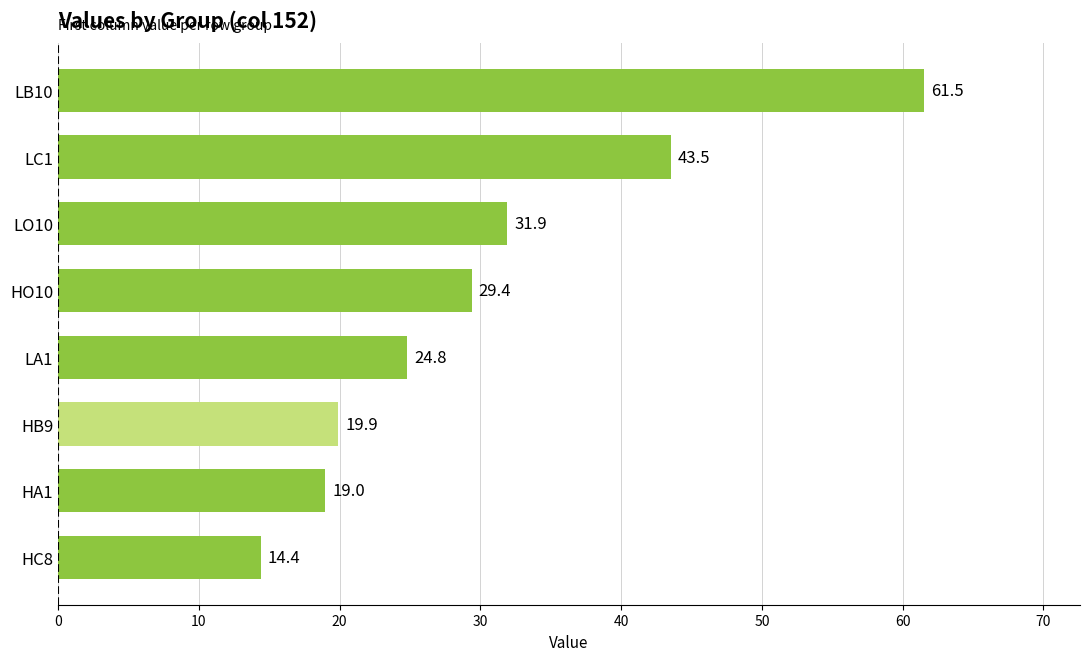

Which has a higher value, HB9 or LC1?

LC1